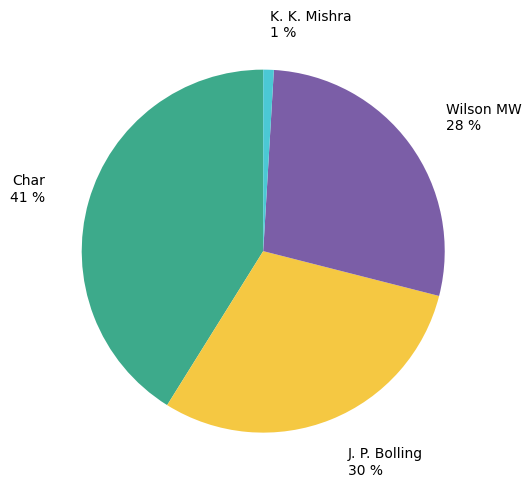

Is there a majority slice in this chart?

No